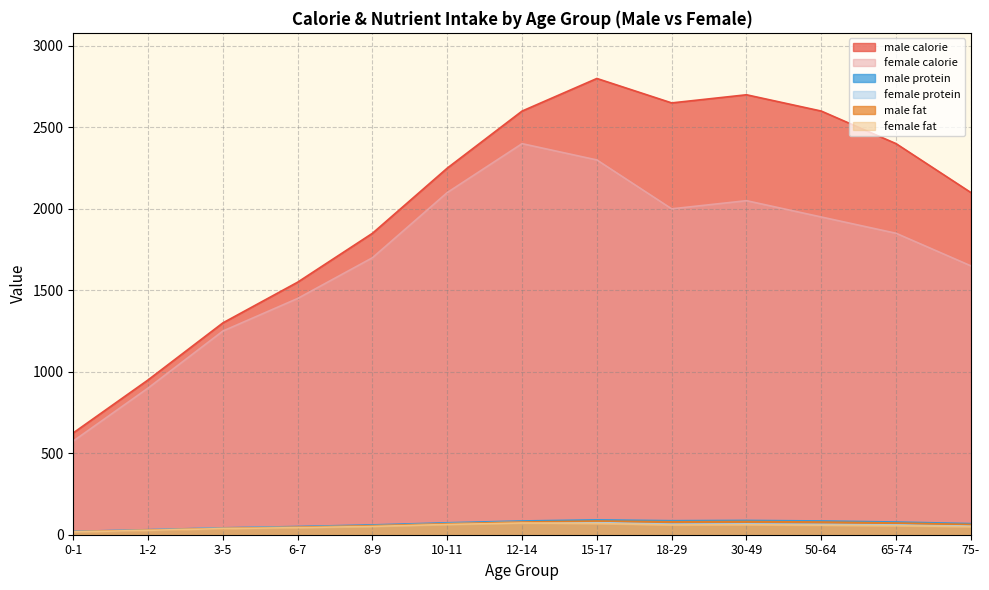

In female calorie, how many points are higher than both neighbors (excluding endpoints)?

2